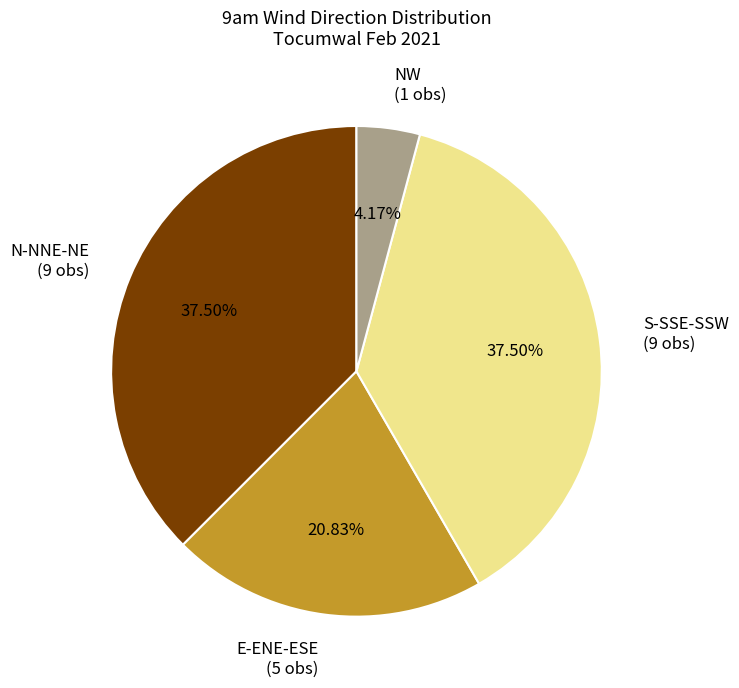

Does N-NNE-NE (9 obs) represent more than half of the total?

No